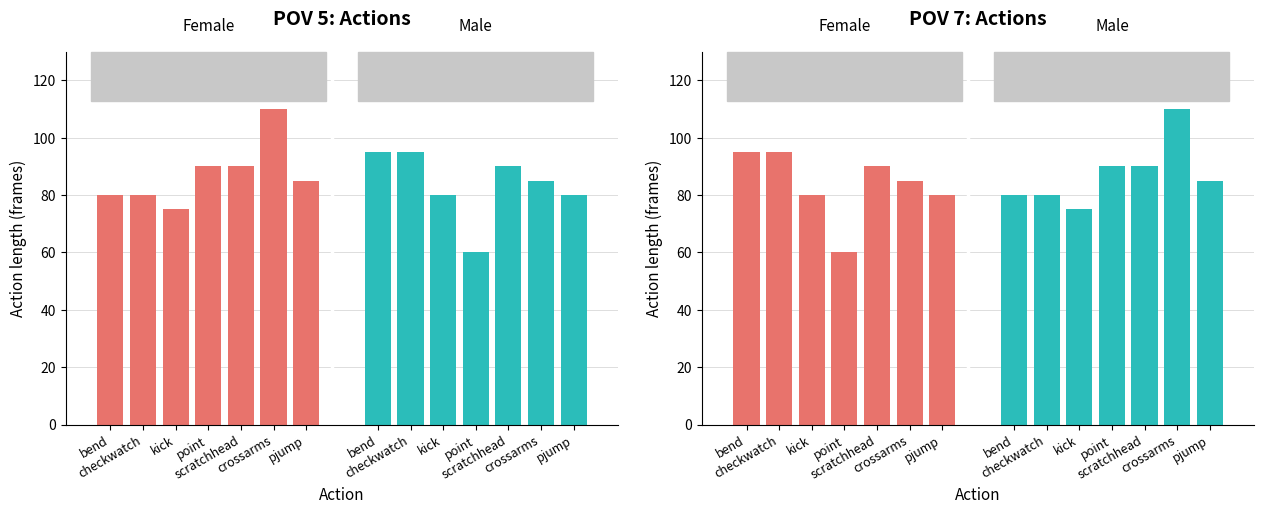

What is the smallest value displayed?

60